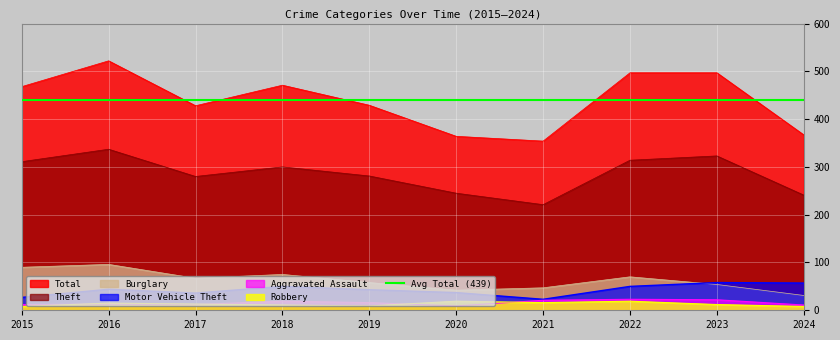

True or false: Theft has more than 0 interior local peaks.

True